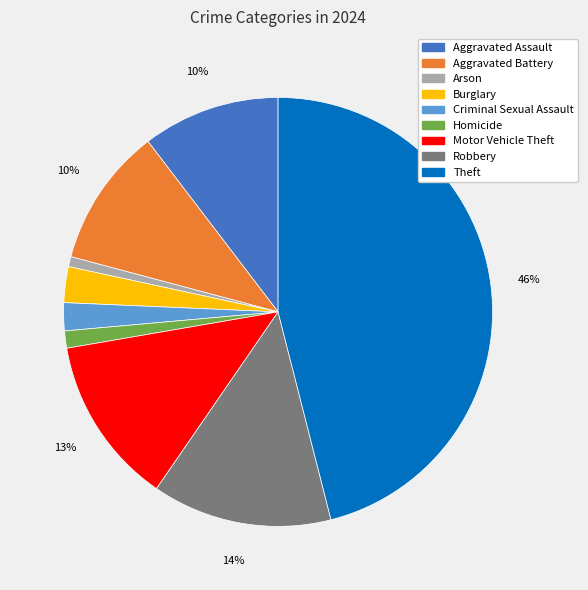

To the nearest percent, what is the difference between the Homicide and Aggravated Battery slice percentages?

9%